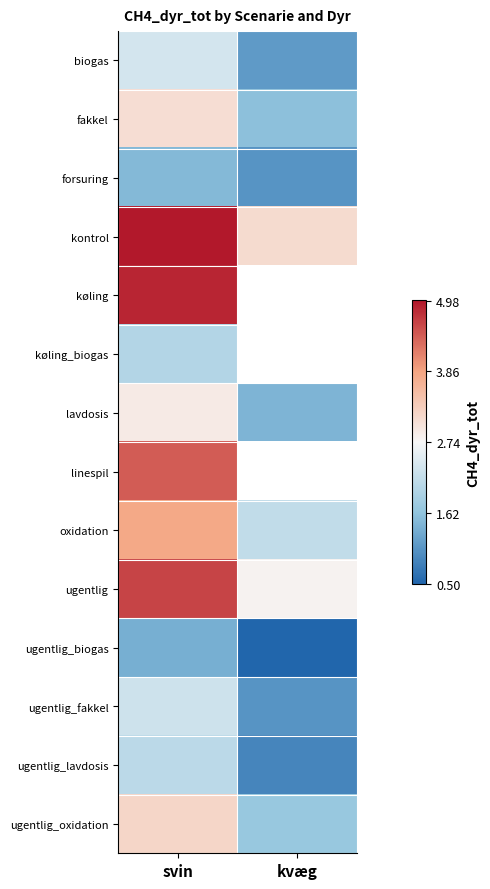

How many data points in ugentlig_oxidation are above 3?

1